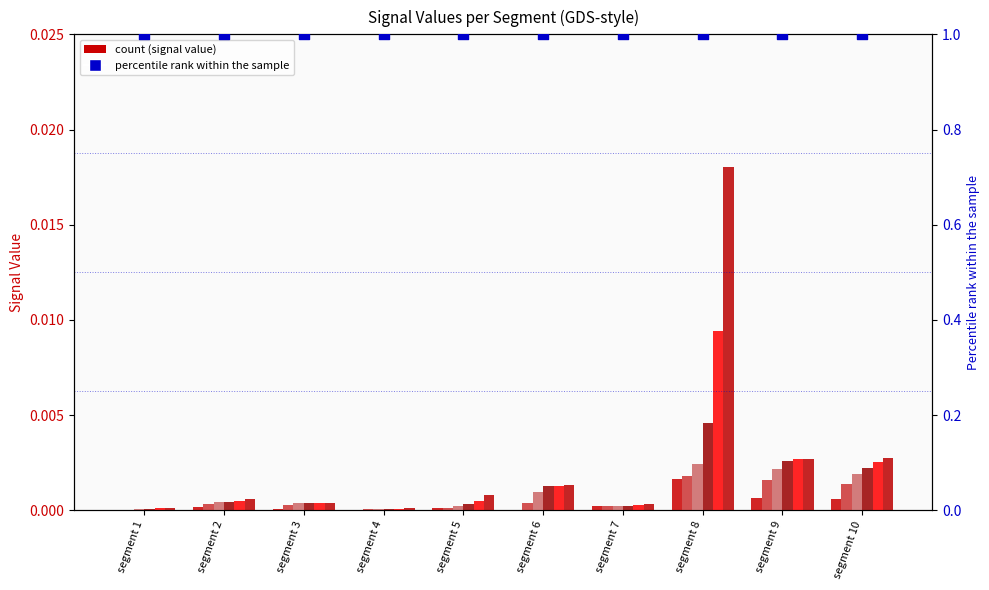

At which category is the sum across all series the highest?

segment 8